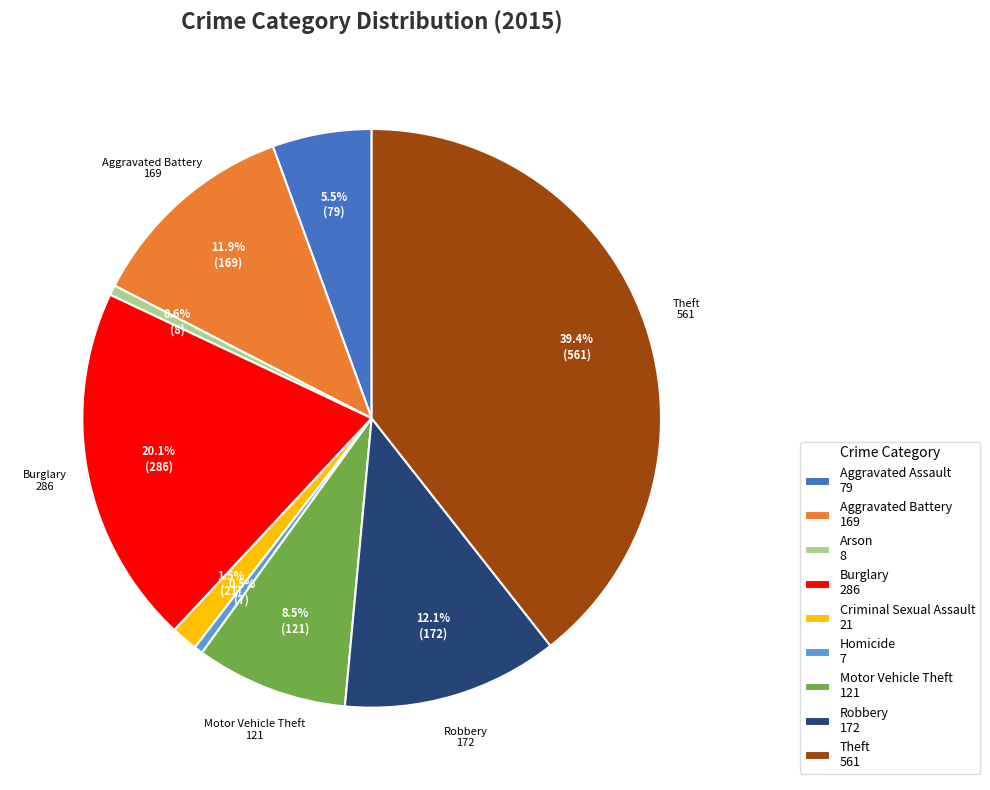

To the nearest percent, what is the difference between the largest and smallest slice percentages?

39%